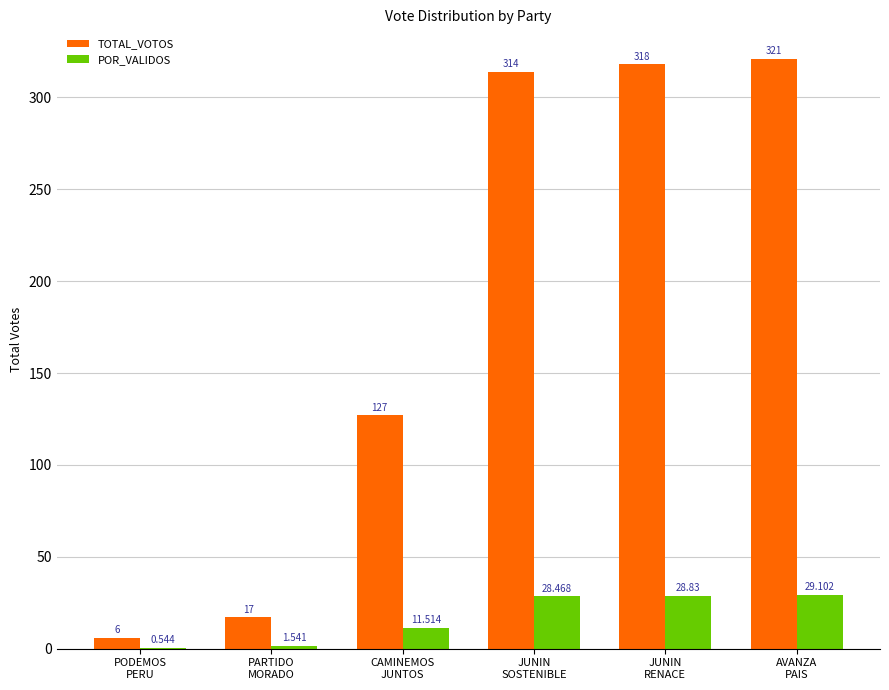

Which series has the widest spread of values?

TOTAL_VOTOS